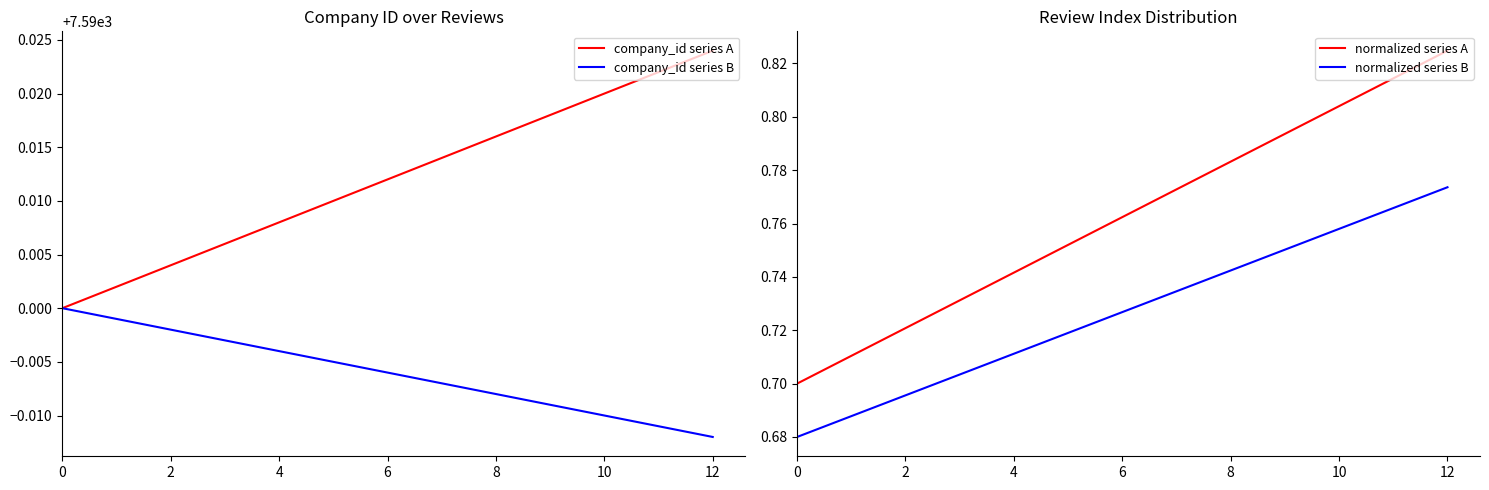

At which category is the sum across all series the highest?

12